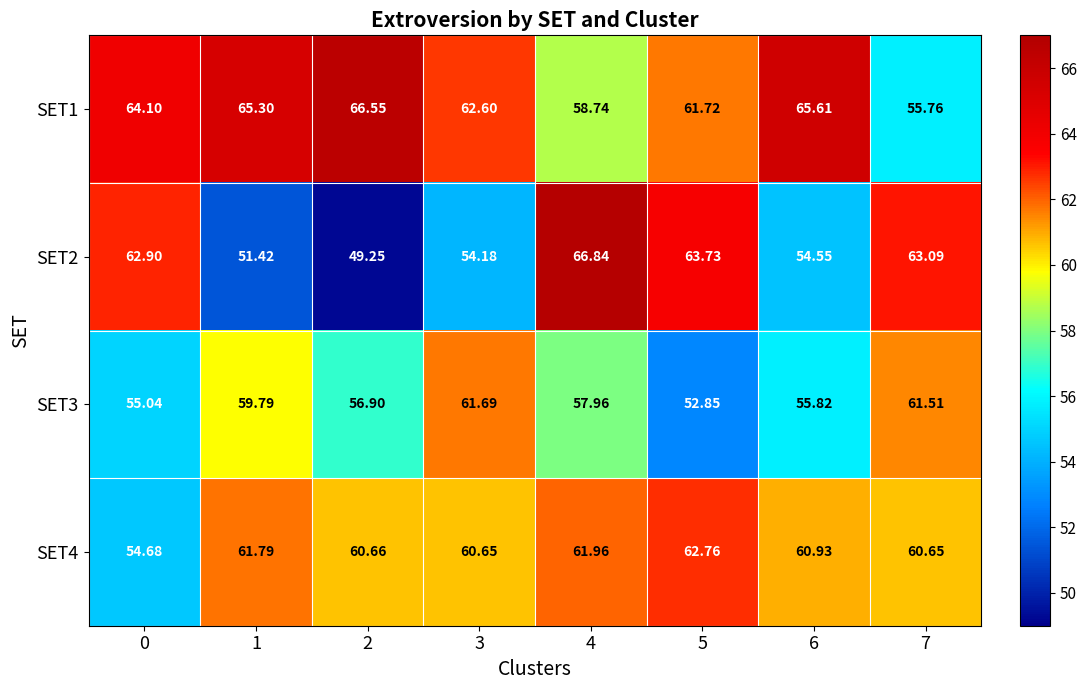

At which category does the chart reach its peak across all series?

4